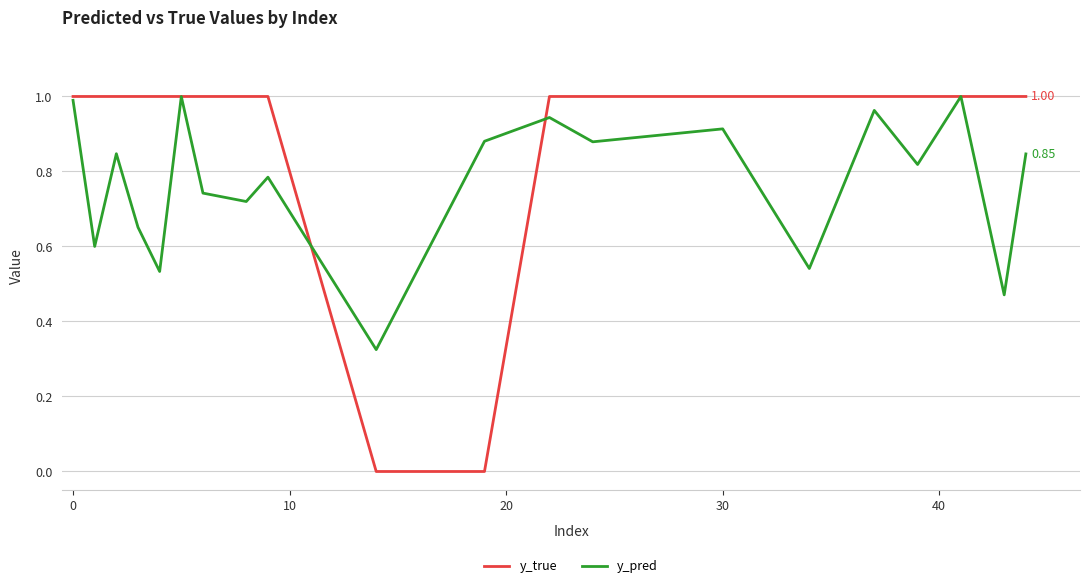

Which series has the largest range (max minus min)?

y_true